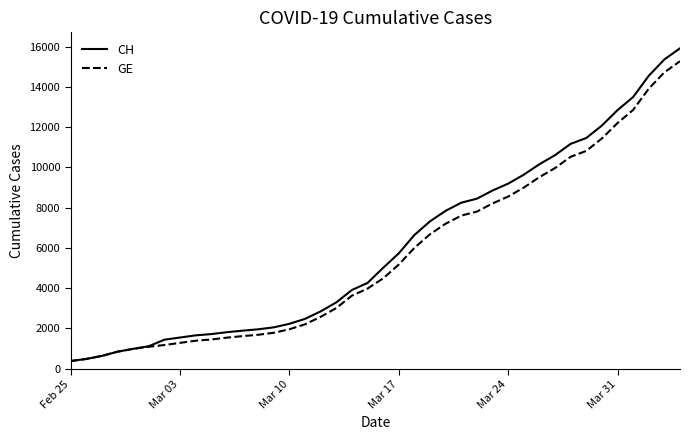

What is the minimum value shown in the chart?

375